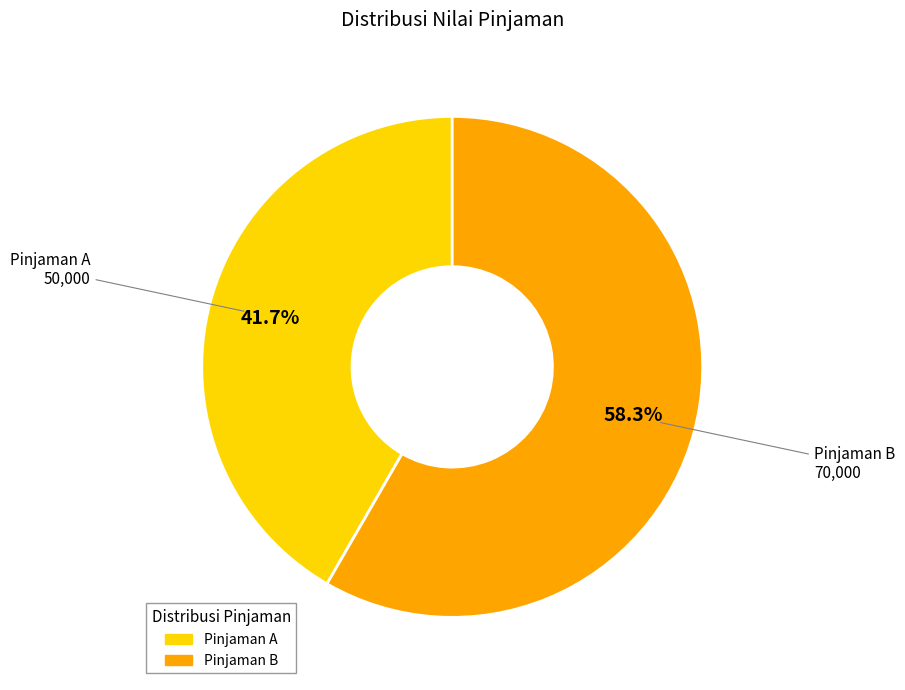

Rank the categories by value from highest to lowest.

Pinjaman B, Pinjaman A